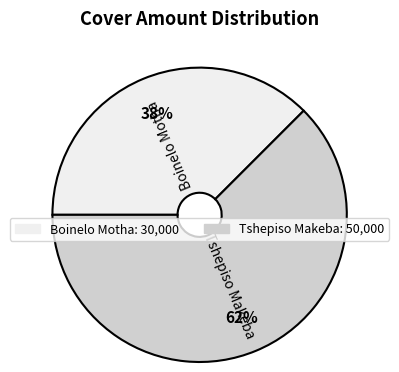

To the nearest percent, what is the combined percentage of Tshepiso Makeba and Boinelo Motha?

100%